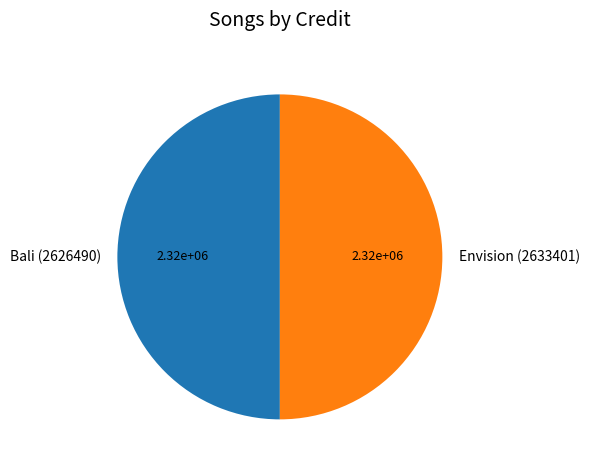

What is the ratio of the value at Bali (2626490) to the value at Envision (2633401)?

1.0